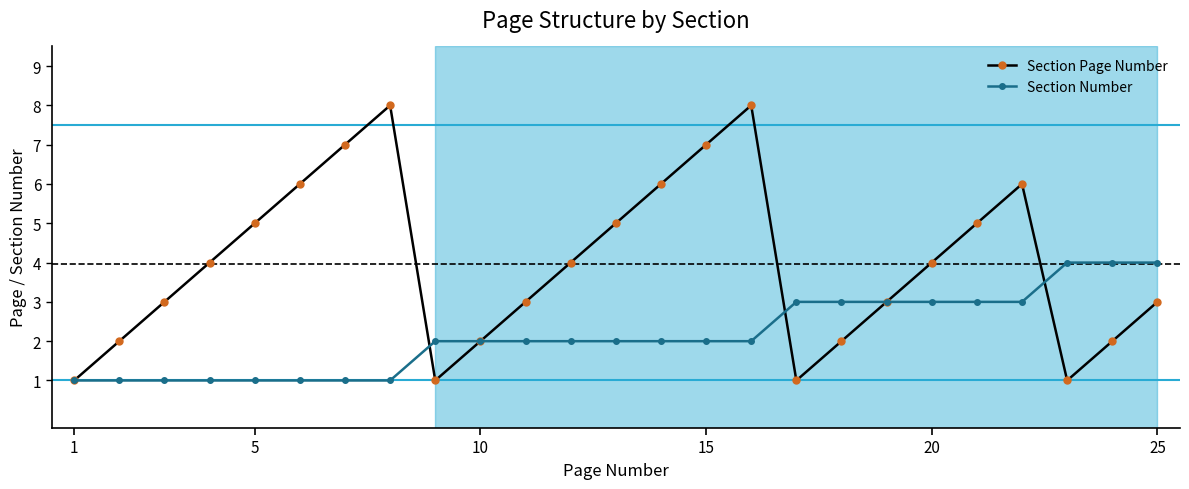

Rank the series by their maximum value, from highest to lowest.

Section Page Number, Section Number